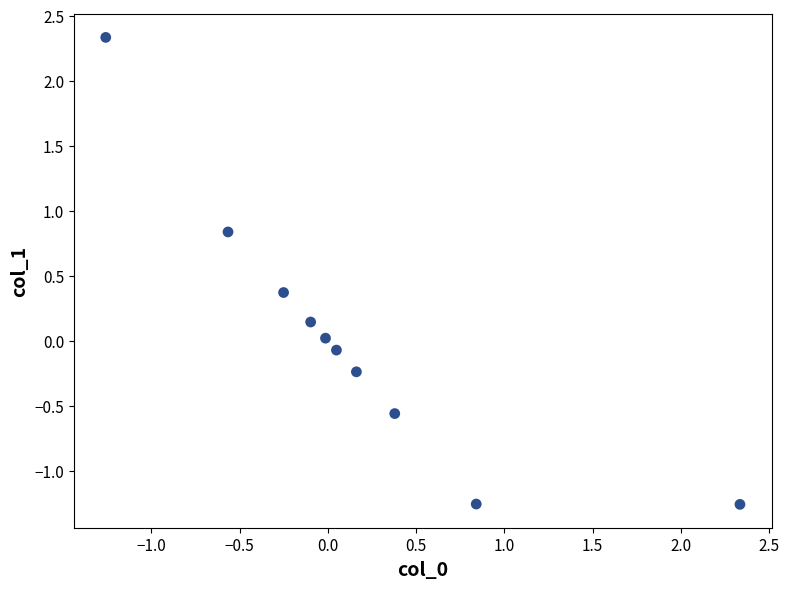

What is the range of X values (max minus min)?

3.6